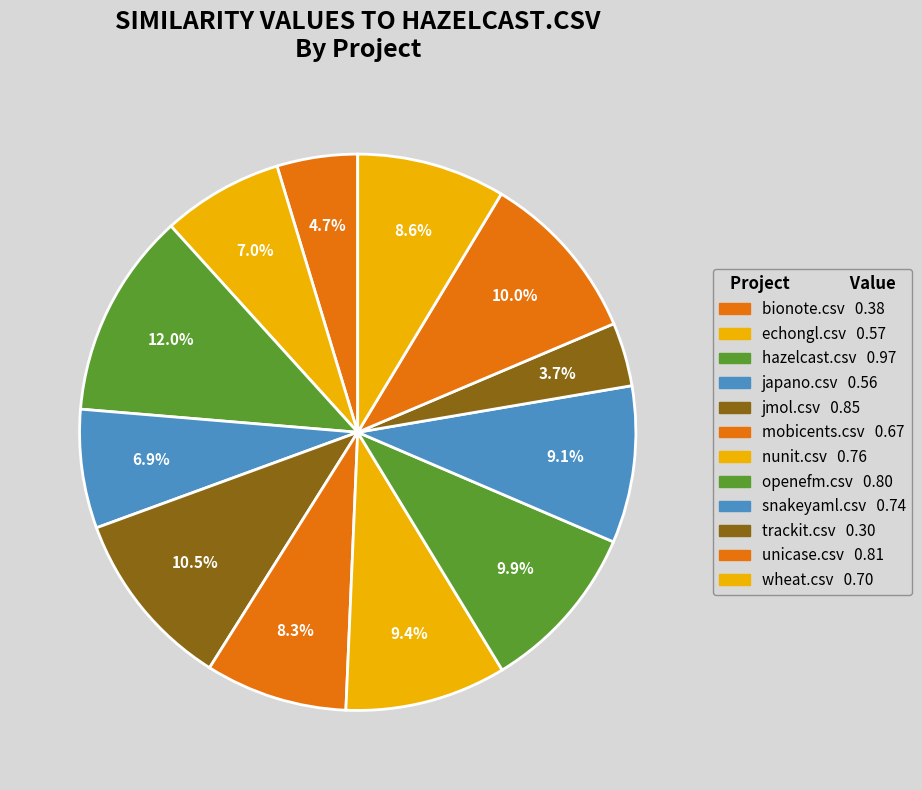

Which category has the biggest portion of the pie?

hazelcast.csv